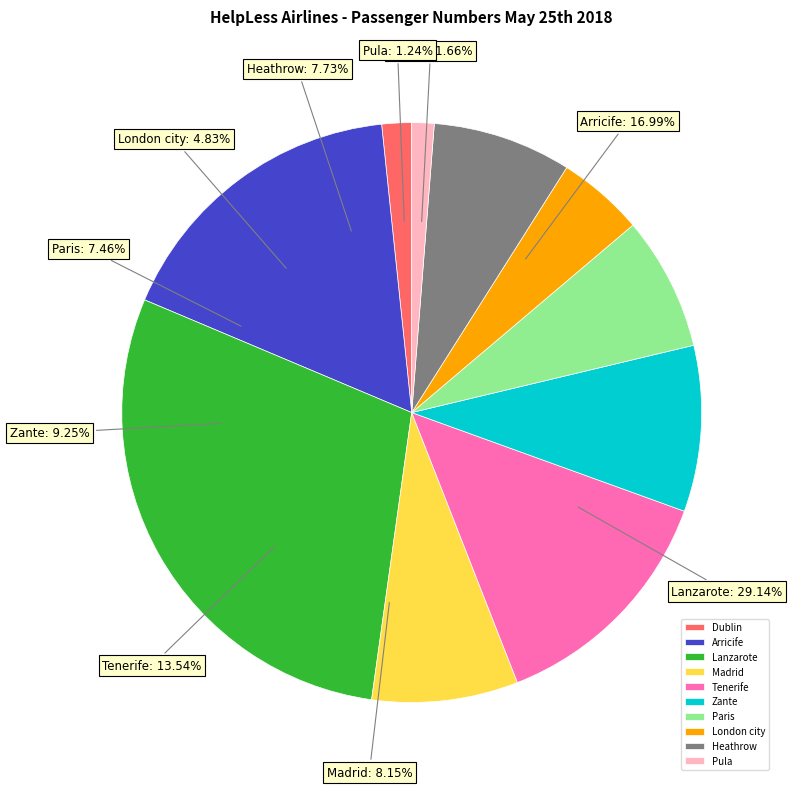

Approximately how many times larger is the value at Heathrow compared to Pula?

6.2